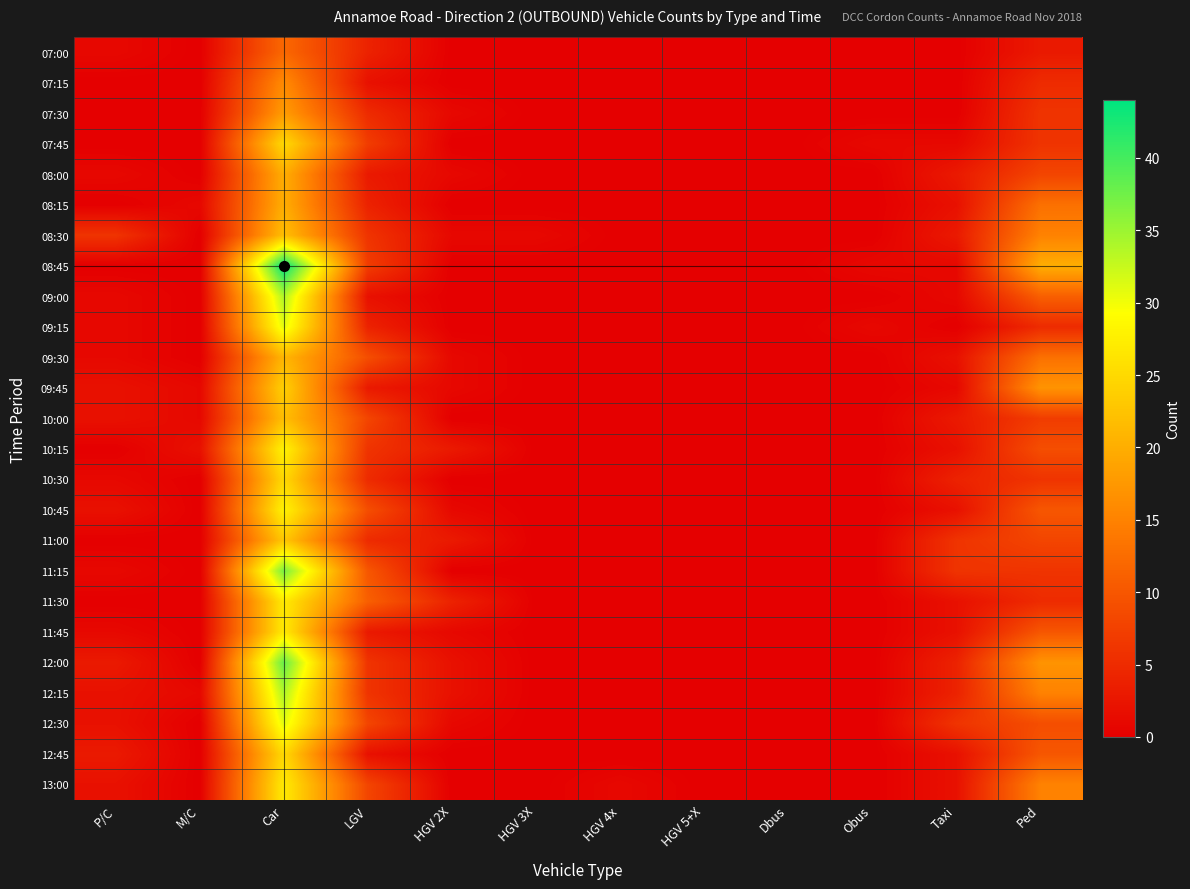

What is the greatest value displayed?

44